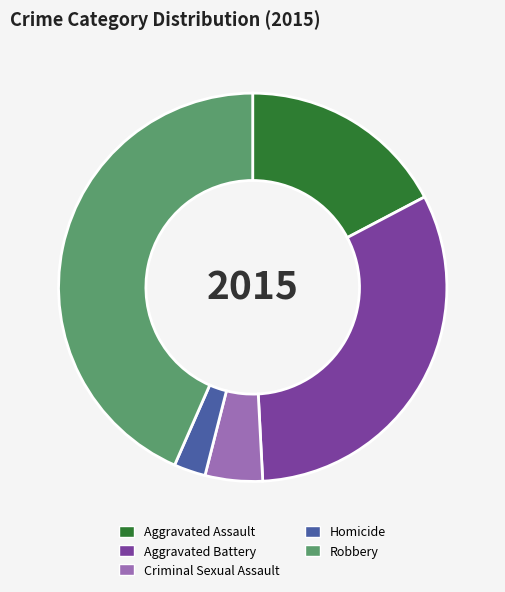

Approximately how many times larger is the value at Homicide compared to Aggravated Assault?

0.2